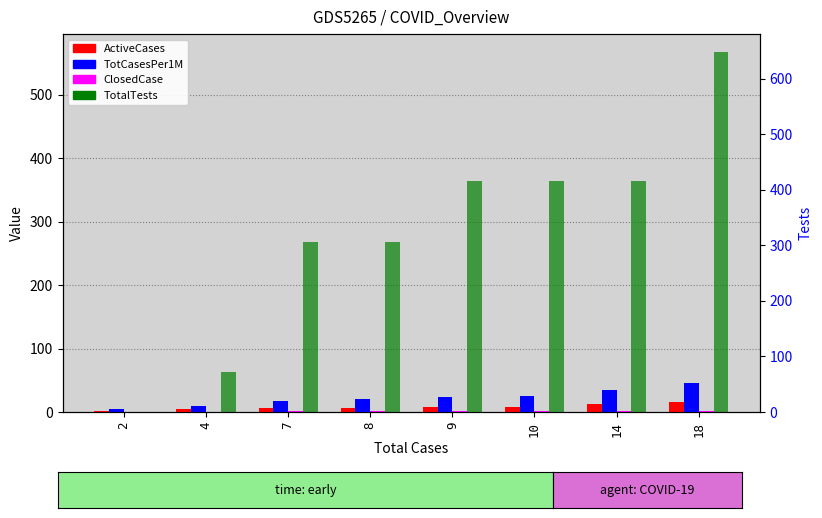

What are all the series names shown in the legend?

ActiveCases, TotCasesPer1M, ClosedCase, TotalTests